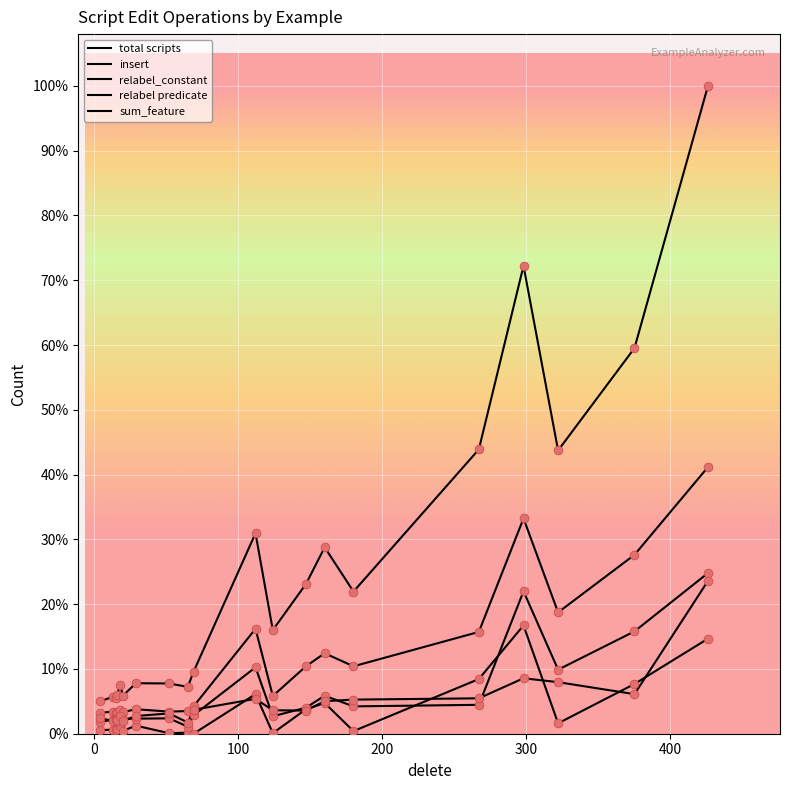

Does the chart have visible grid lines?

Yes